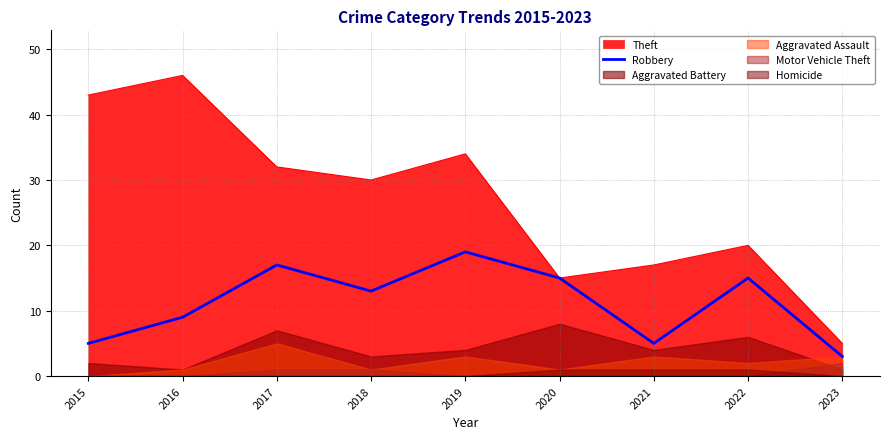

Is it true that Theft equals 11 at 2022?

False